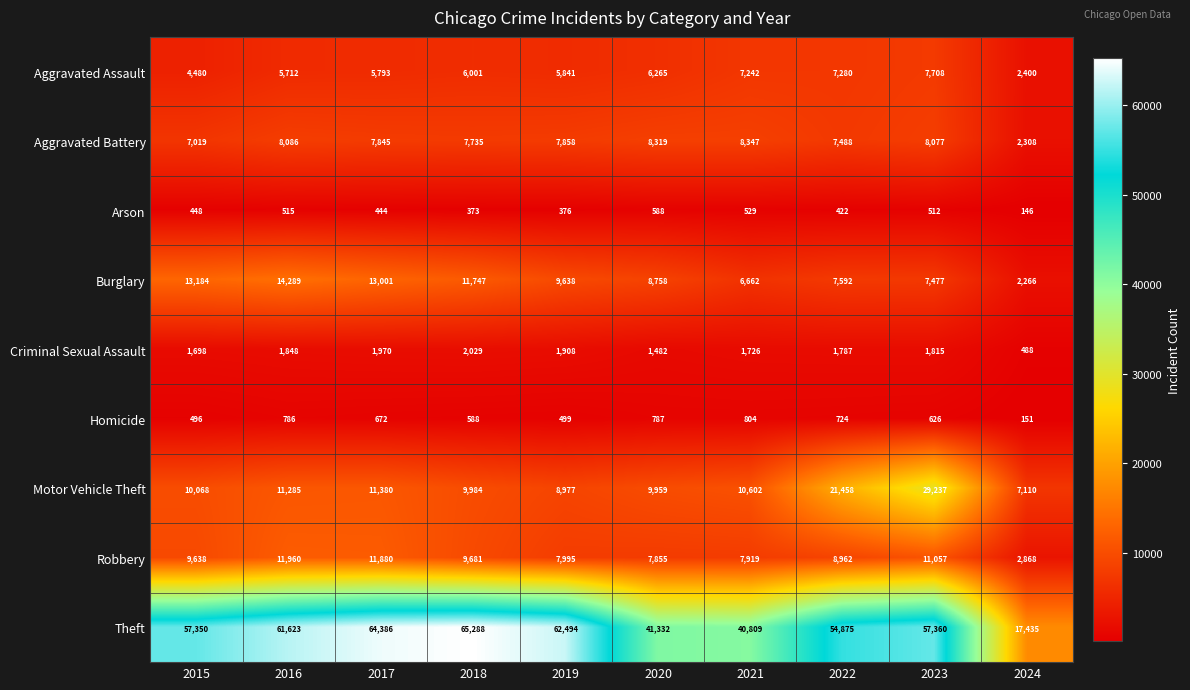

What is the total value across all series at 2018?

113426